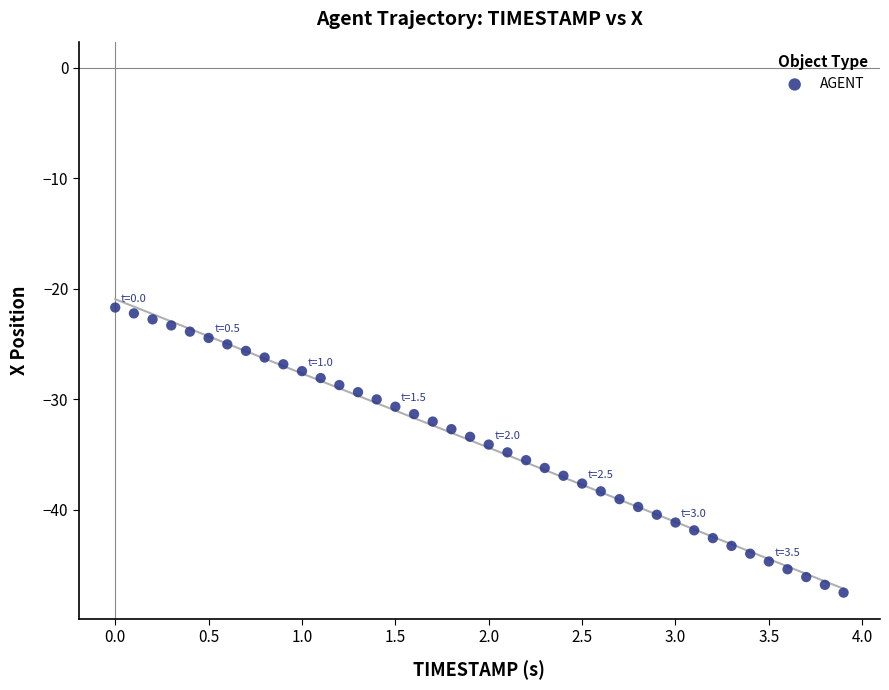

What is the range of Y values (max minus min)?

25.8